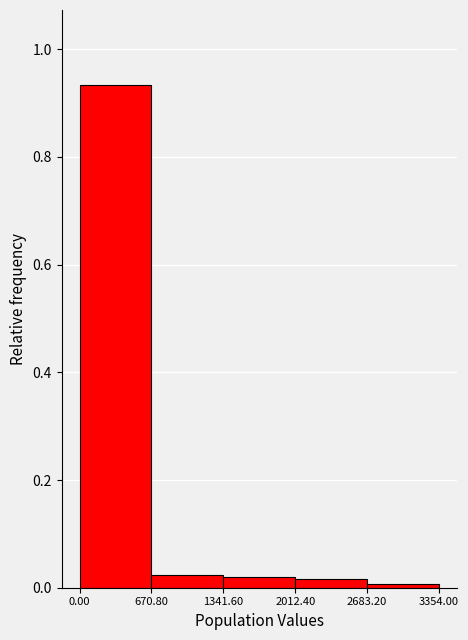

Reading left to right, list every bar in this chart as the range it spans on the x-axis followed by its height. The values are not printed on the chart, so give them approximately, as read against the axis.

0.00 to 670.80: 0.94
670.80 to 1341.60: 0.02
1341.60 to 2012.40: 0.02
2012.40 to 2683.20: under 0.02
2683.20 to 3354.00: under 0.02